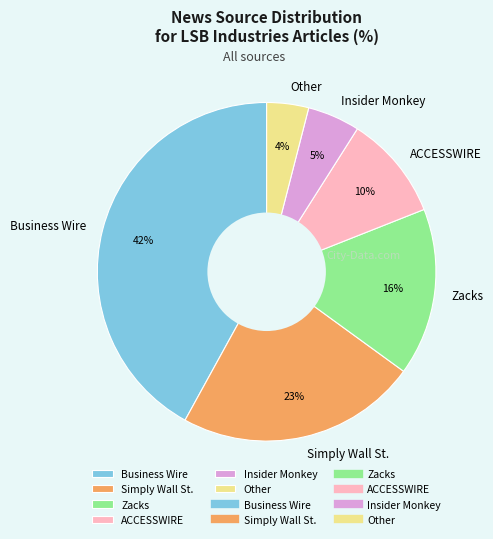

Does any single category account for the majority?

No